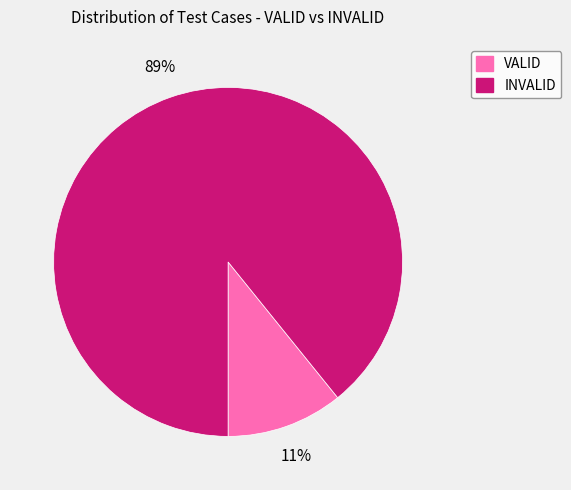

Is VALID the majority of the pie?

No